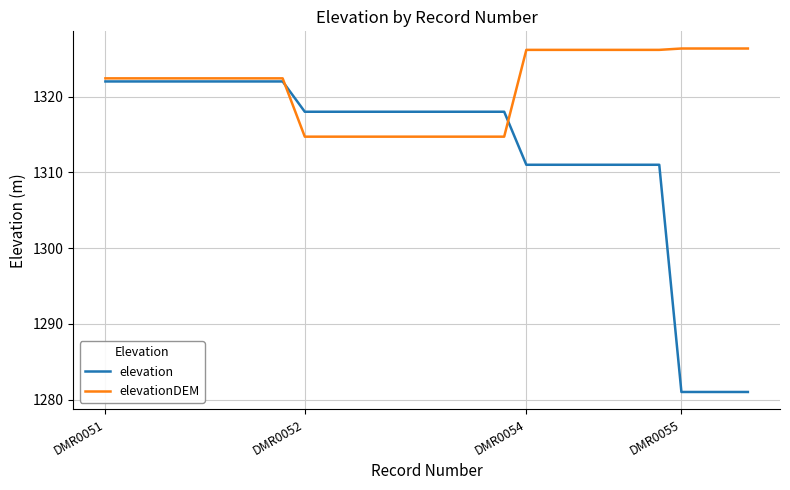

What is the sum of all elevationDEM values?

39637.4